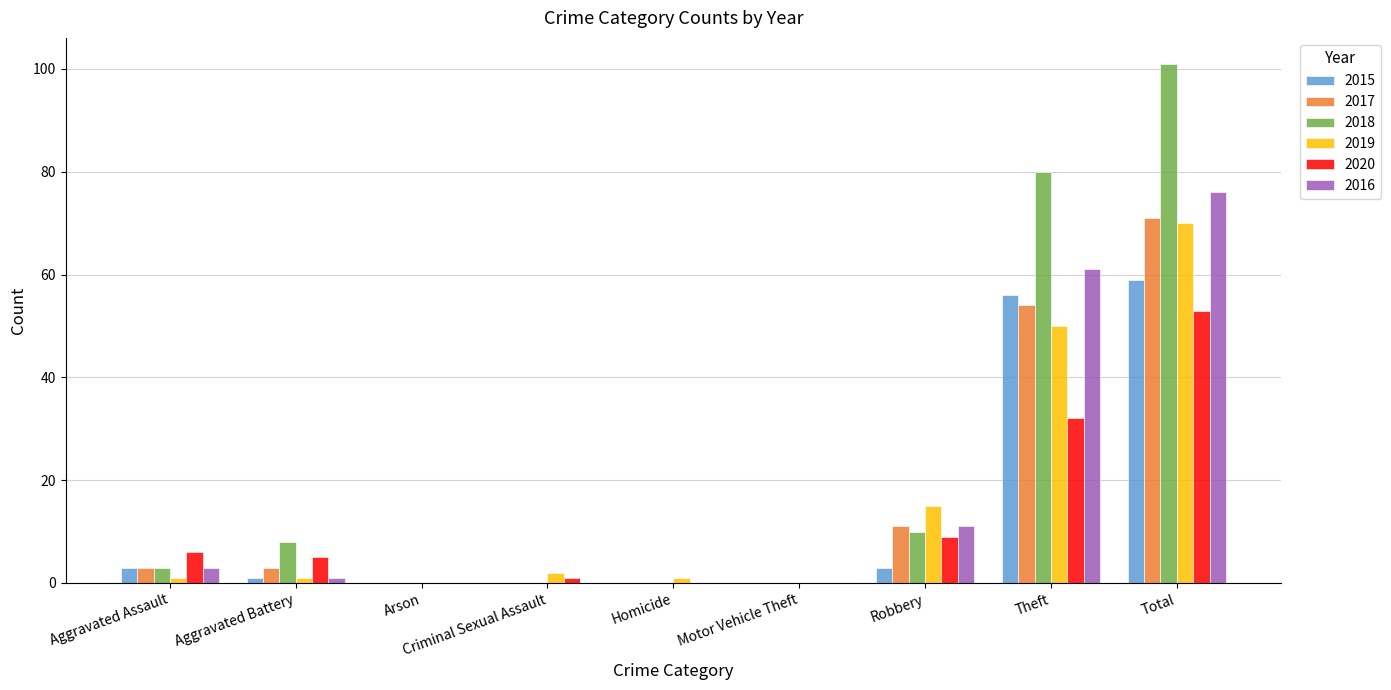

Is it true that 2020 equals 4 at Robbery?

False